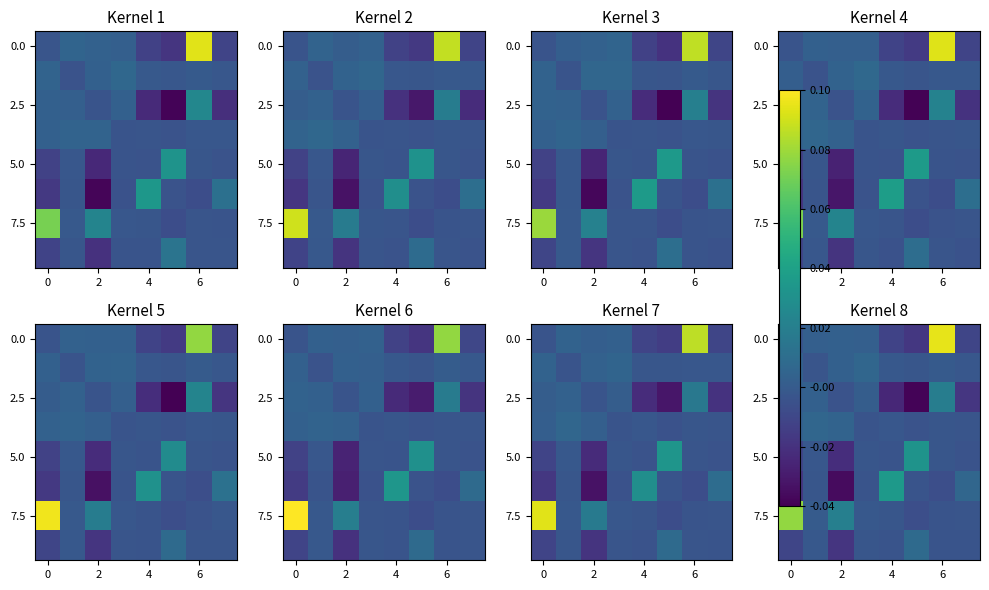

How many values in row_2 are below zero?

4